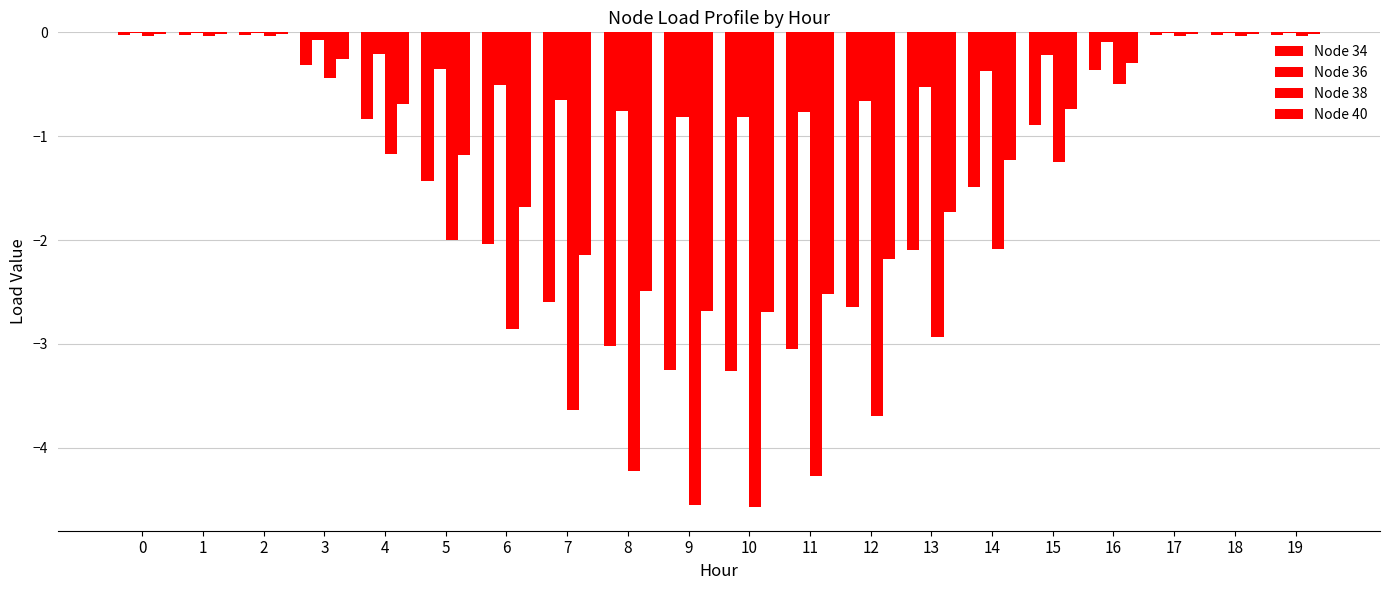

Count the number of categories in the chart.

20